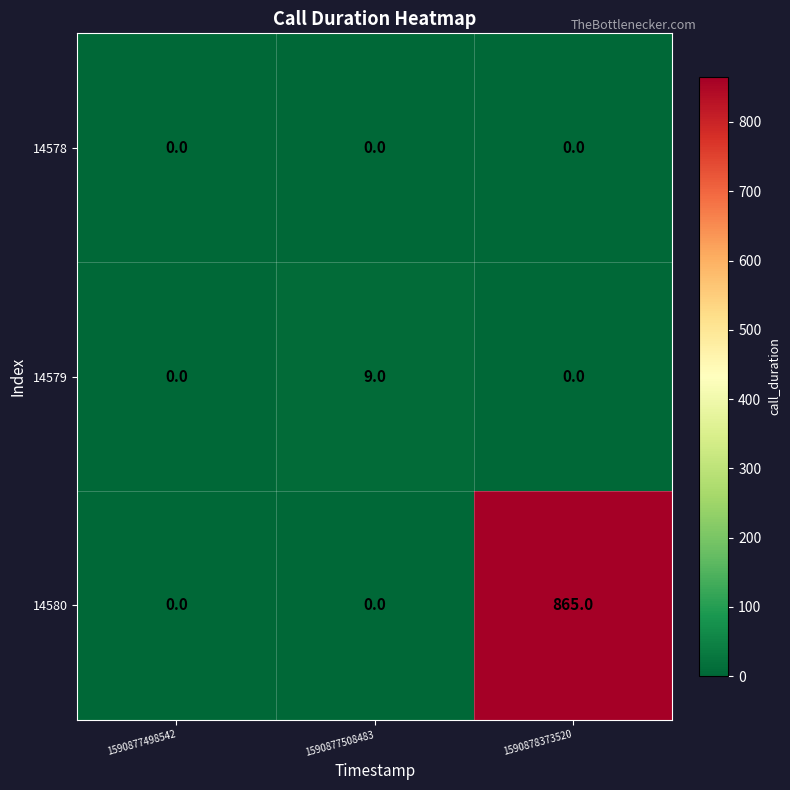

Rank the series by their maximum value, from lowest to highest.

14578, 14579, 14580